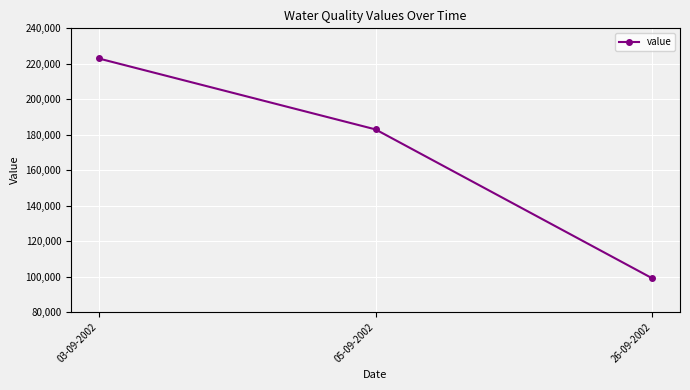

Reading left to right, what are all the values shown in this chart?

03-09-2002=223000	05-09-2002=183000	26-09-2002=99000